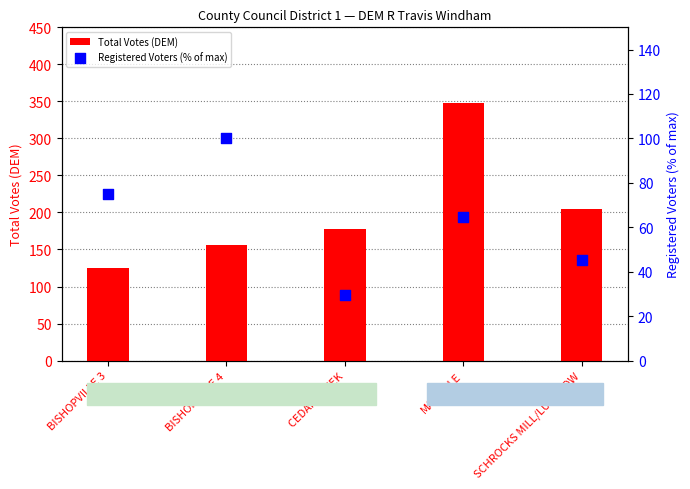

Which series contains the lowest Y value?

Registered Voters (% of max)